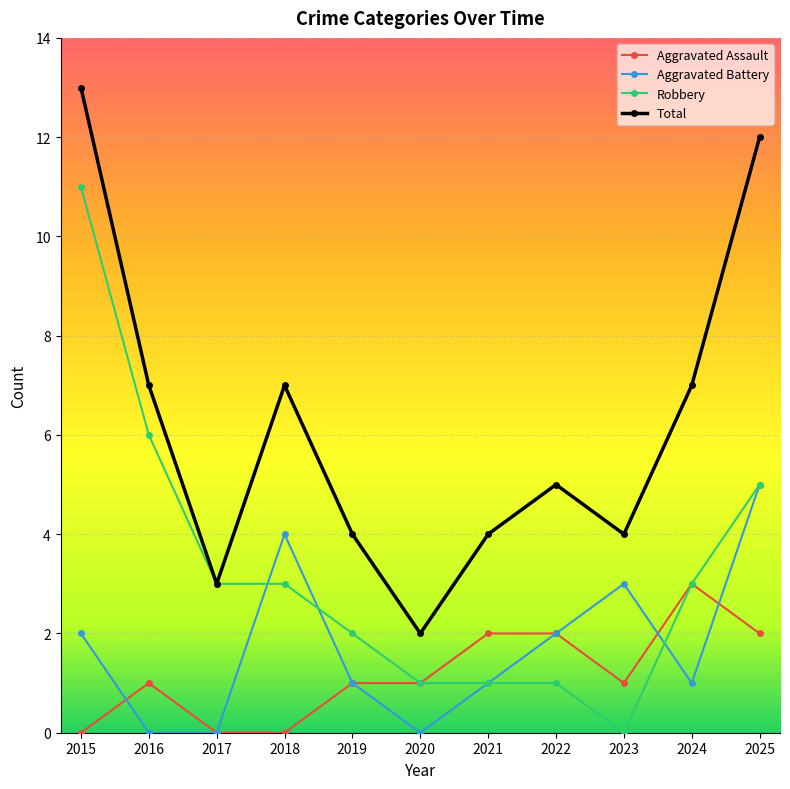

What is the difference between the maximum and minimum values in the Total series?

11